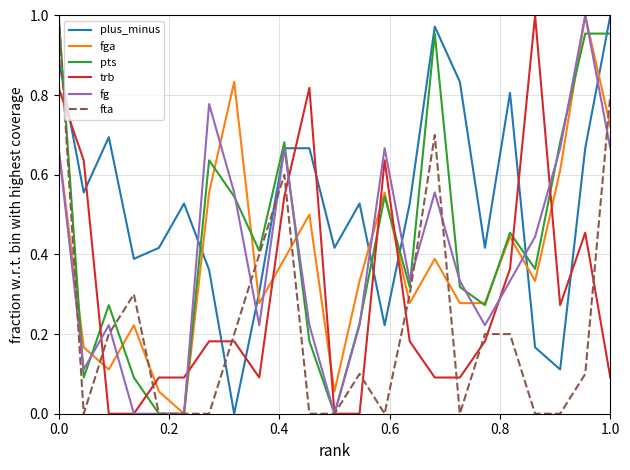

Which series has the largest total across all categories?

plus_minus